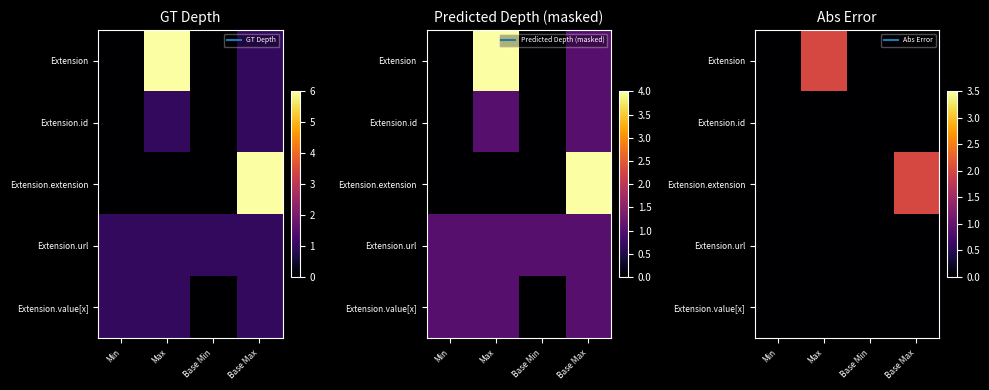

How many distinct data groups are displayed?

5